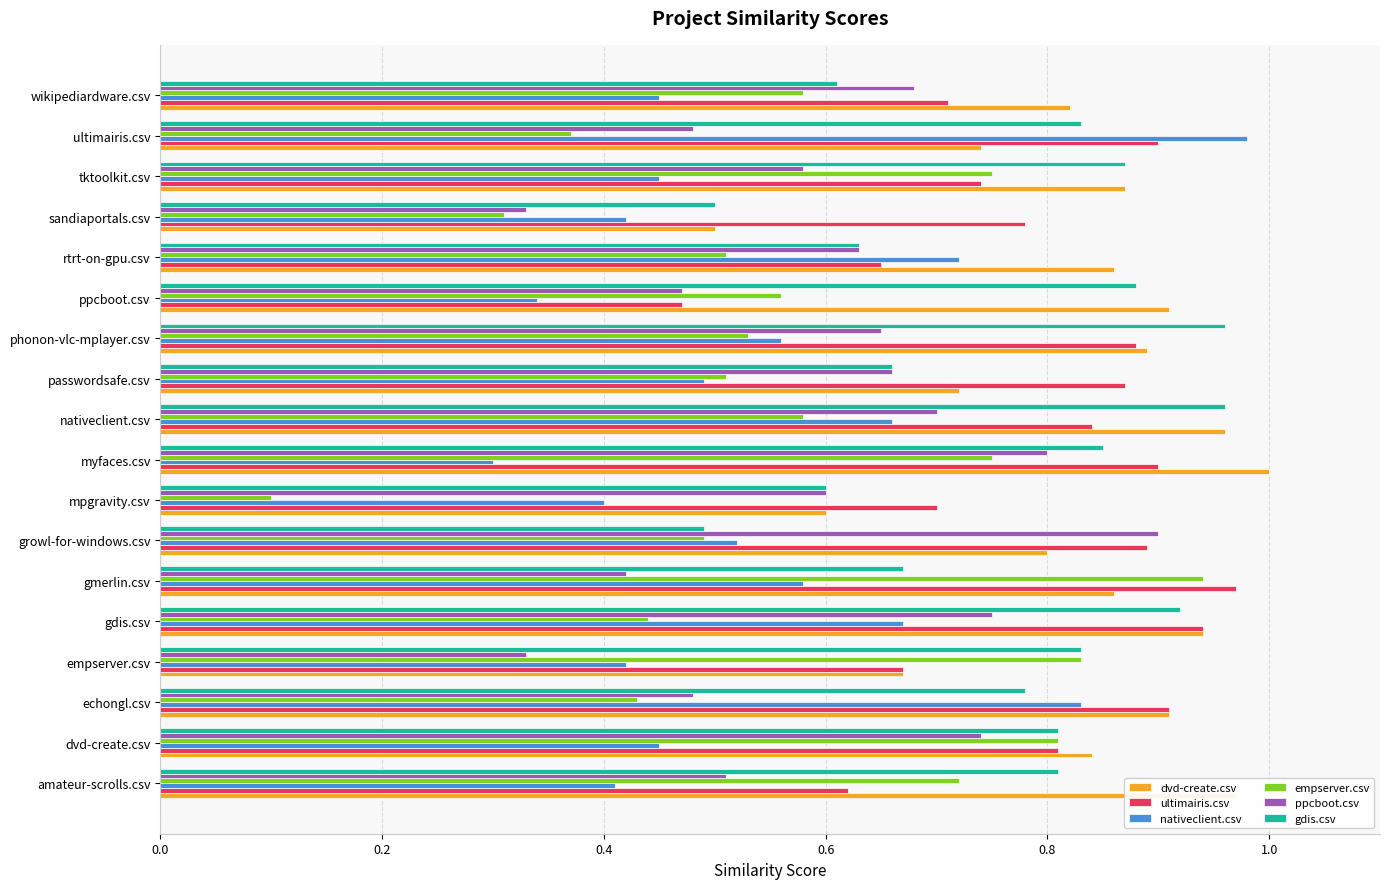

At which label does ppcboot.csv reach its peak?

growl-for-windows.csv